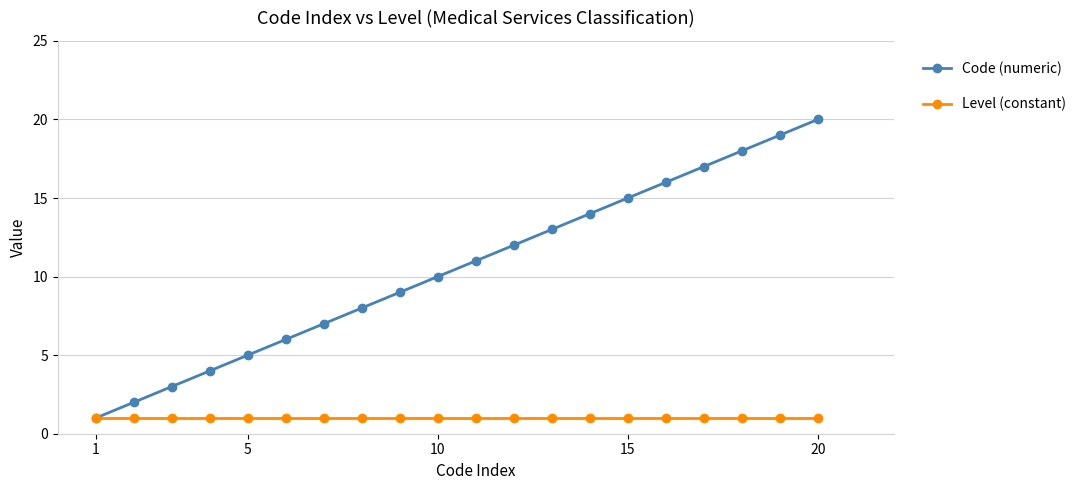

What are all the series names shown in the legend?

Code (numeric), Level (constant)